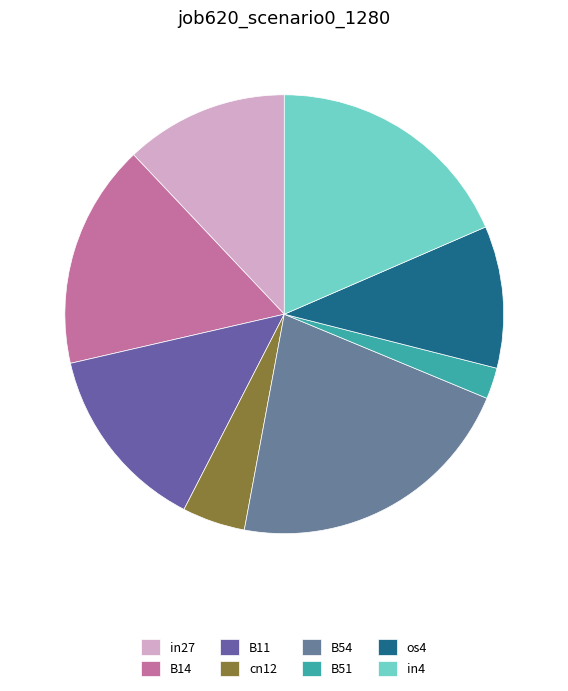

Which category has the biggest portion of the pie?

B54